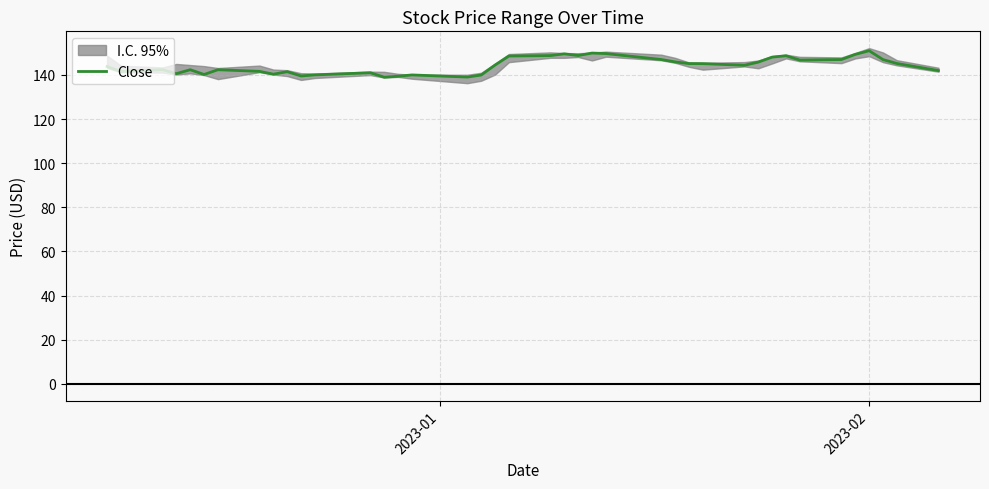

Is this an area chart (filled region under the line)?

No